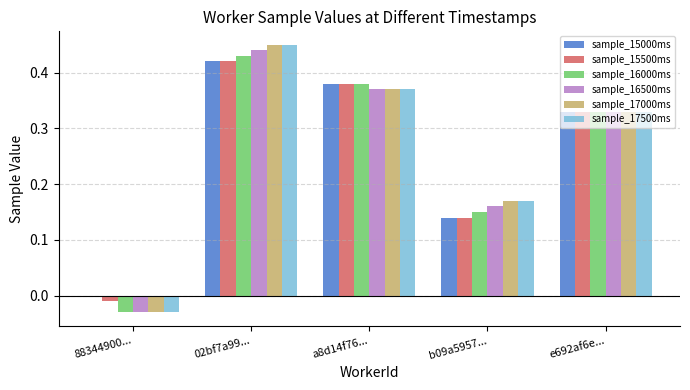

Is the value of sample_16500ms at b09a5957... greater than the value of sample_17000ms at 88344900...?

Yes